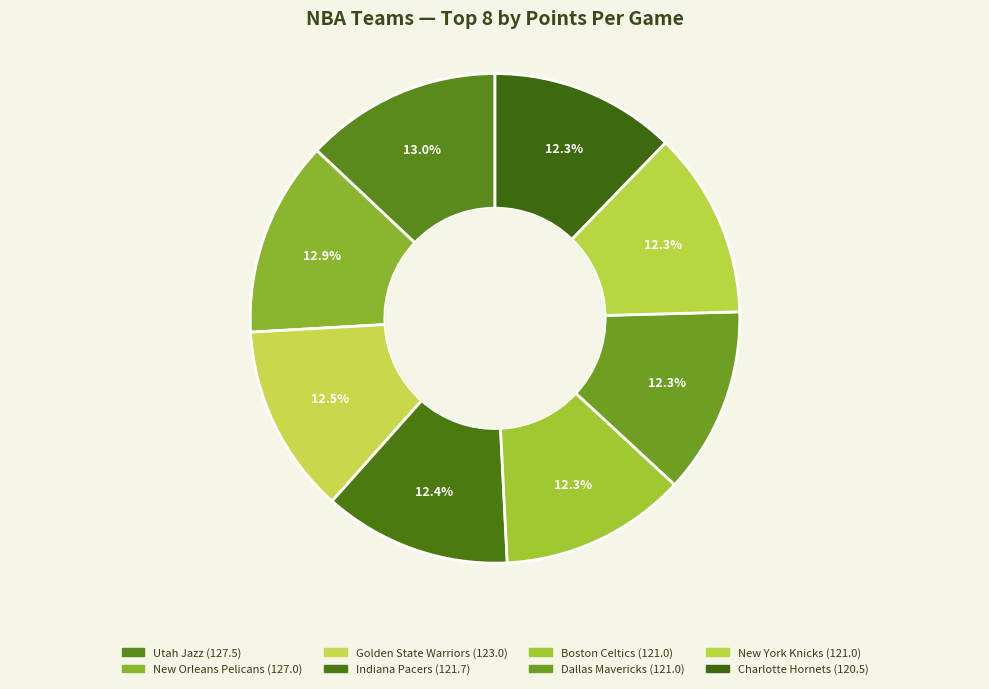

How many segments does this pie chart have?

8